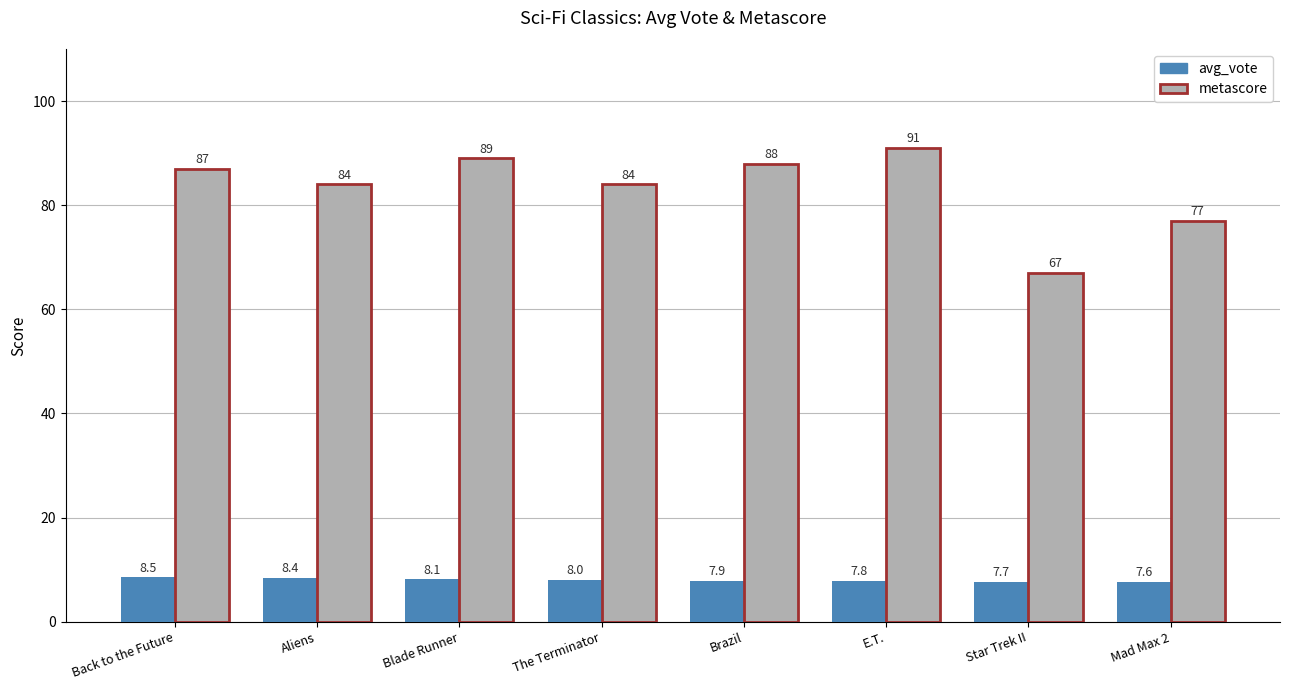

What is the difference between the second highest and minimum values in the avg_vote series?

0.8